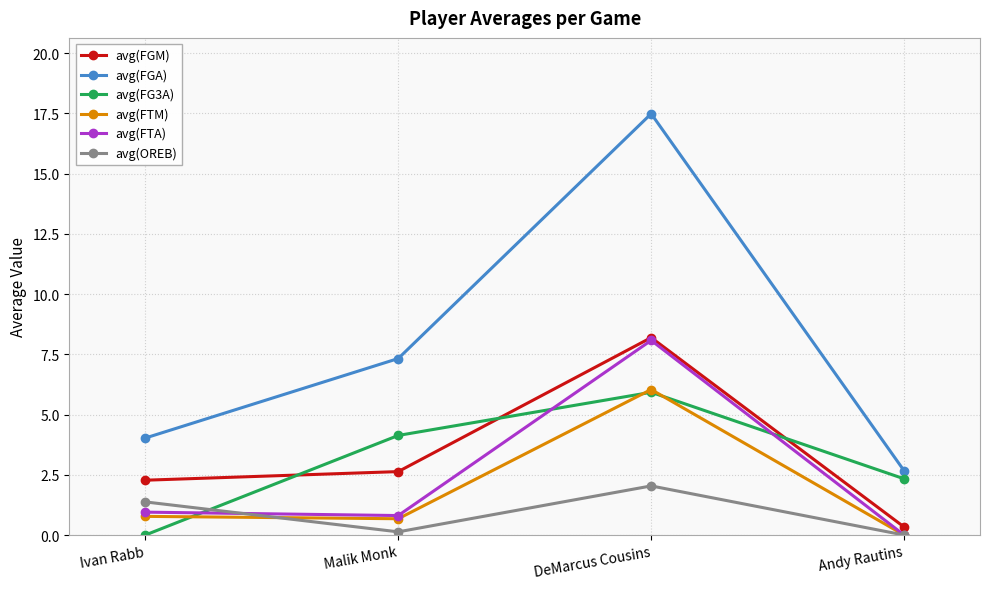

What is the maximum value for avg(FGA)?

17.5